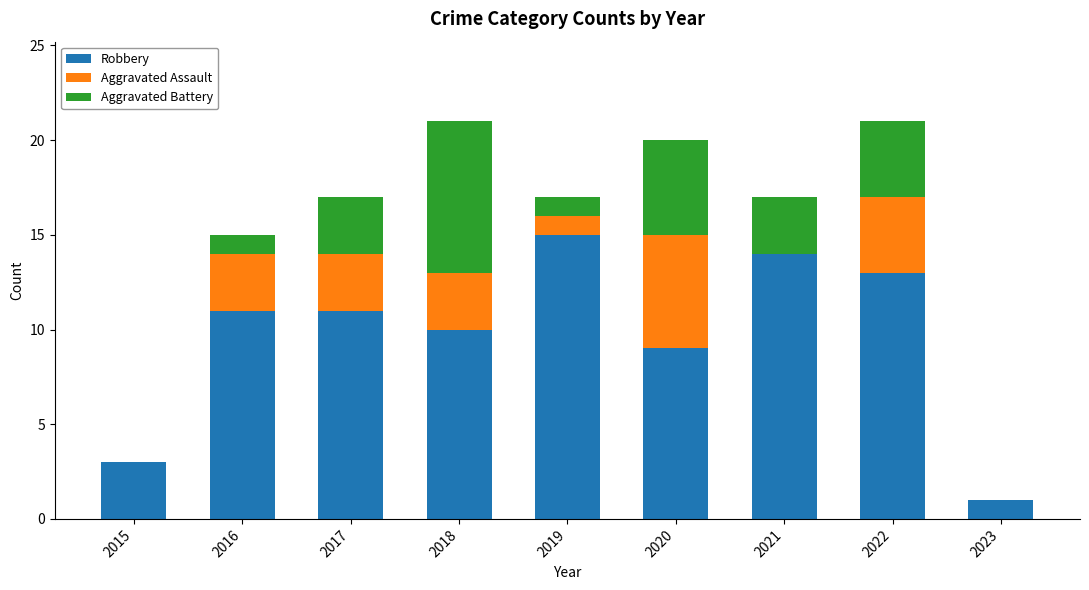

At which label is Robbery closest to 8?

2020